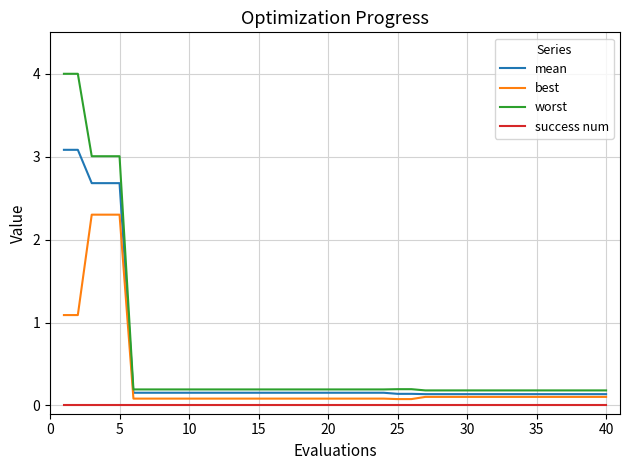

What is the maximum value for worst?

4.0